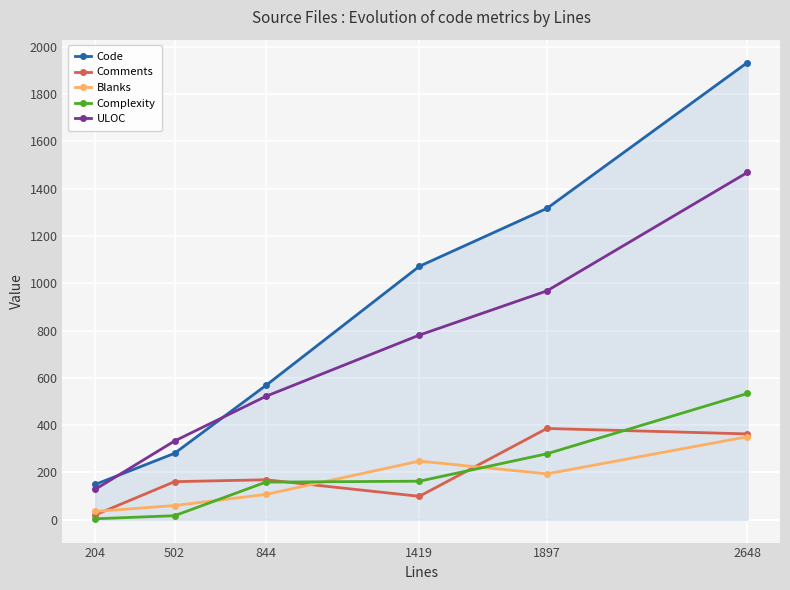

At 502, list the series in order from largest to smallest.

ULOC, Code, Comments, Blanks, Complexity